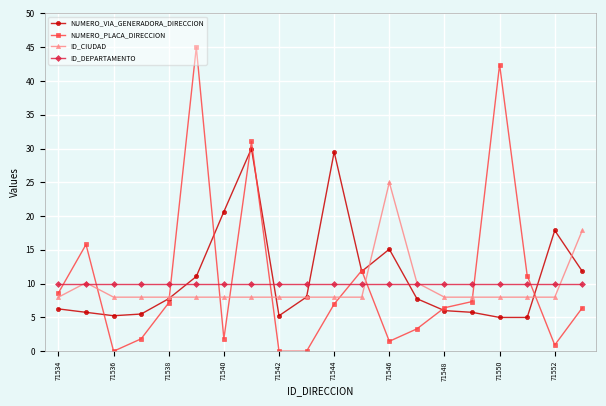

How many series are shown in this chart?

4